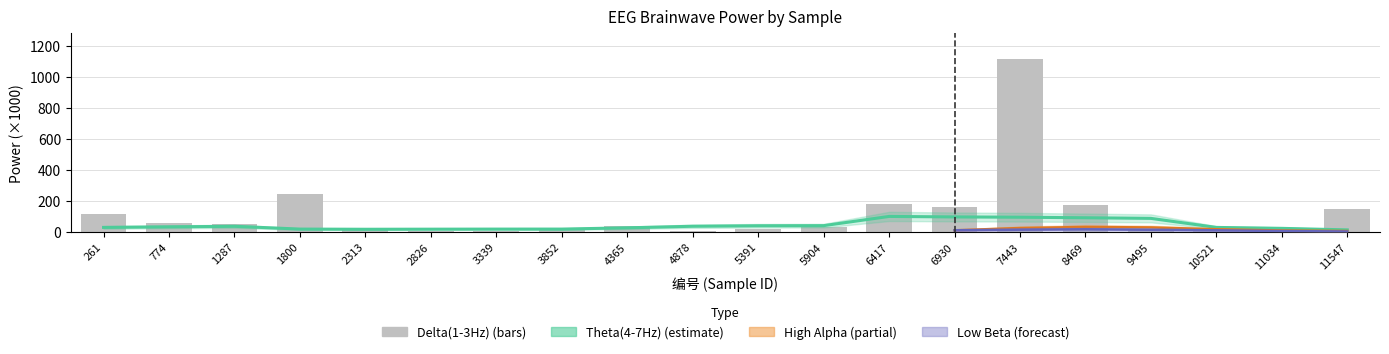

List the labels in order of value, smallest first.

4878, 2826, 3339, 10521, 3852, 11034, 5391, 9495, 2313, 5904, 4365, 1287, 774, 261, 11547, 6930, 8469, 6417, 1800, 7443